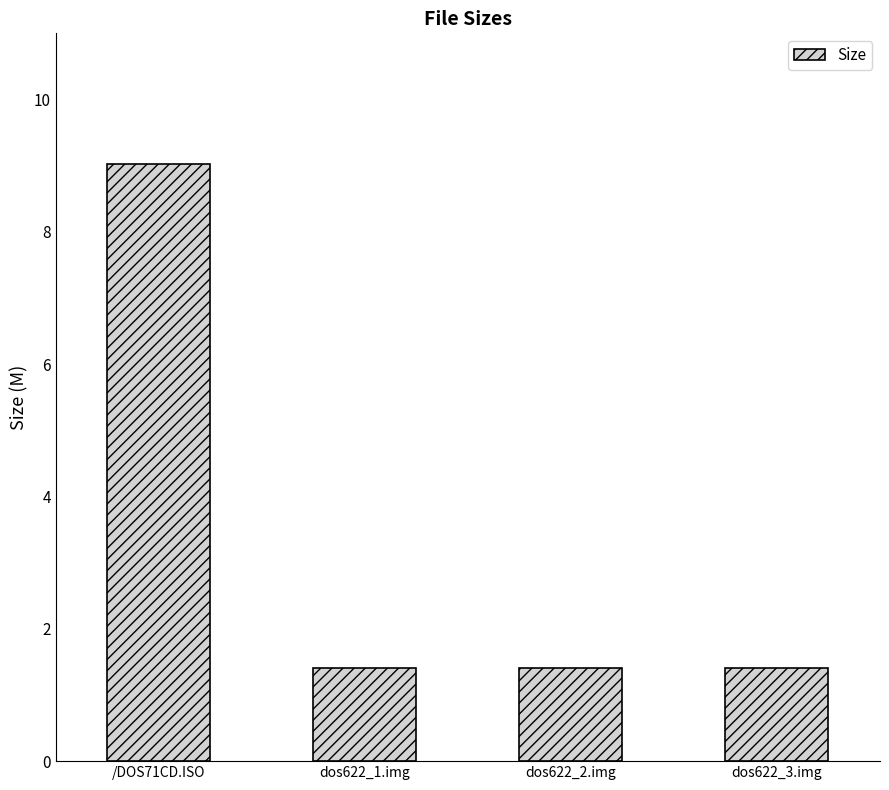

What is the difference between the maximum and minimum values?

7.6